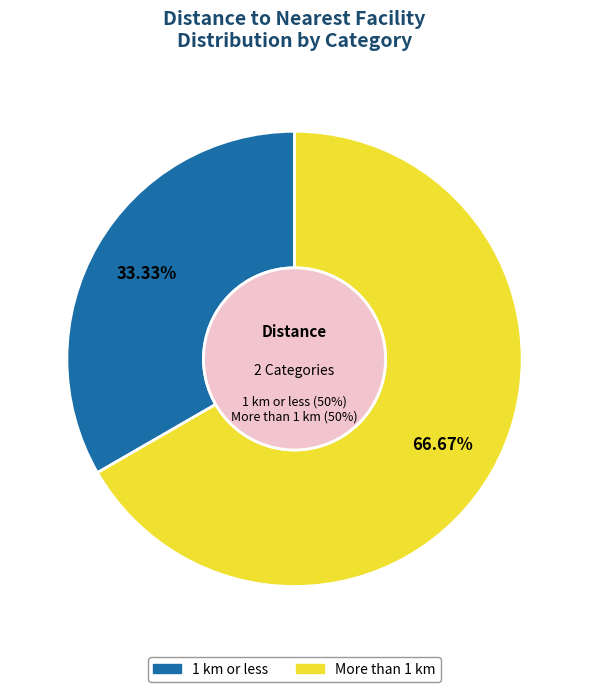

Does 1 km or less represent more than half of the total?

No